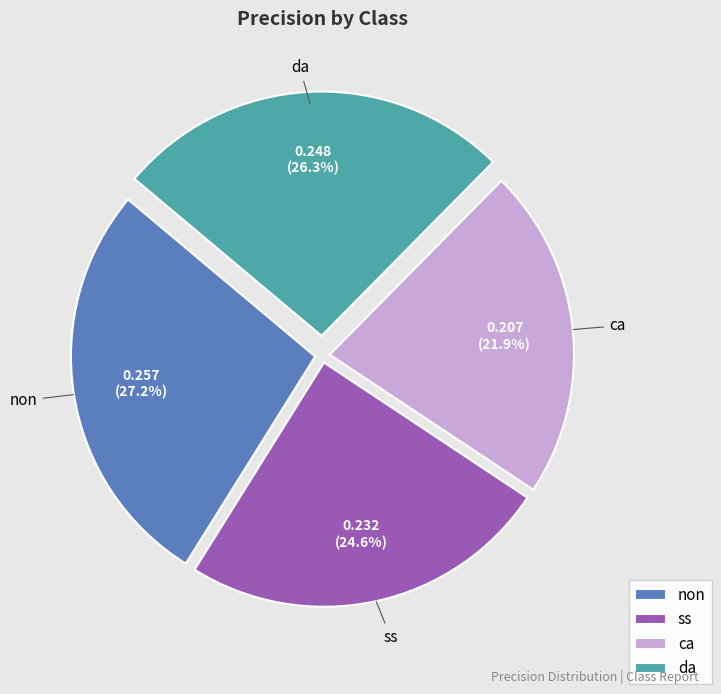

To the nearest percent, what is the combined percentage of ss and ca?

46%